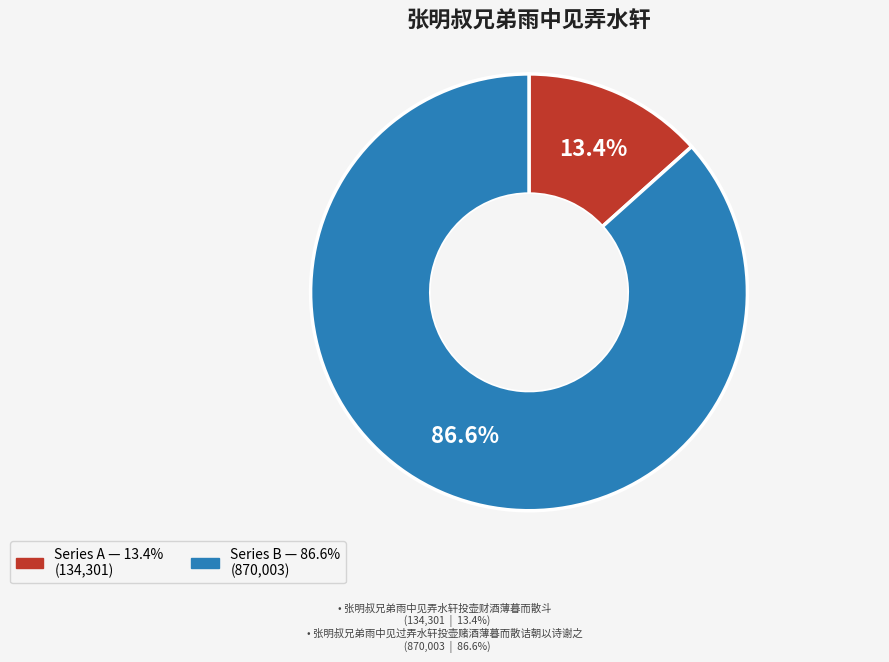

Is there a majority slice in this chart?

Yes